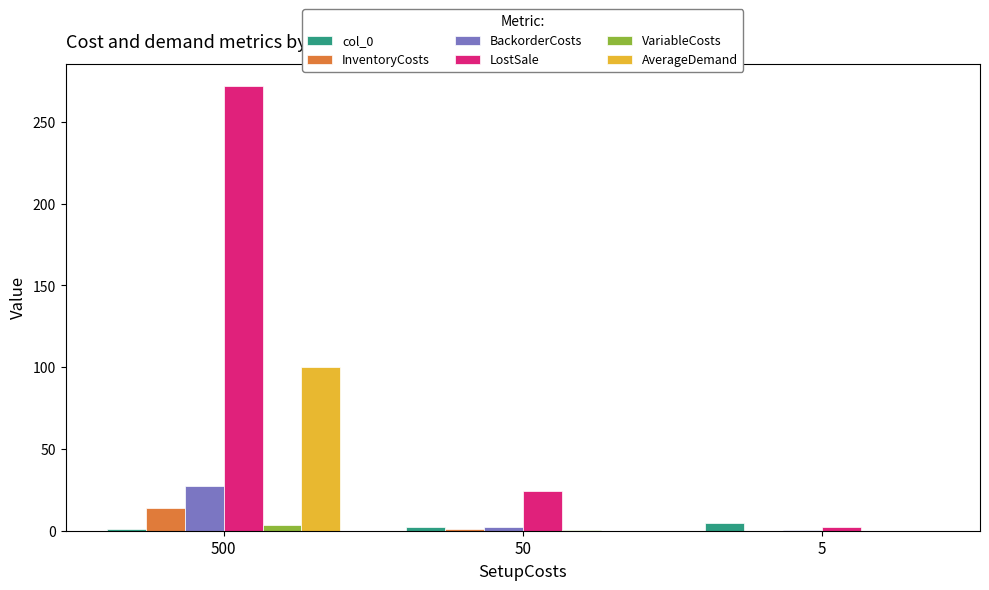

How many groups of bars are there?

3